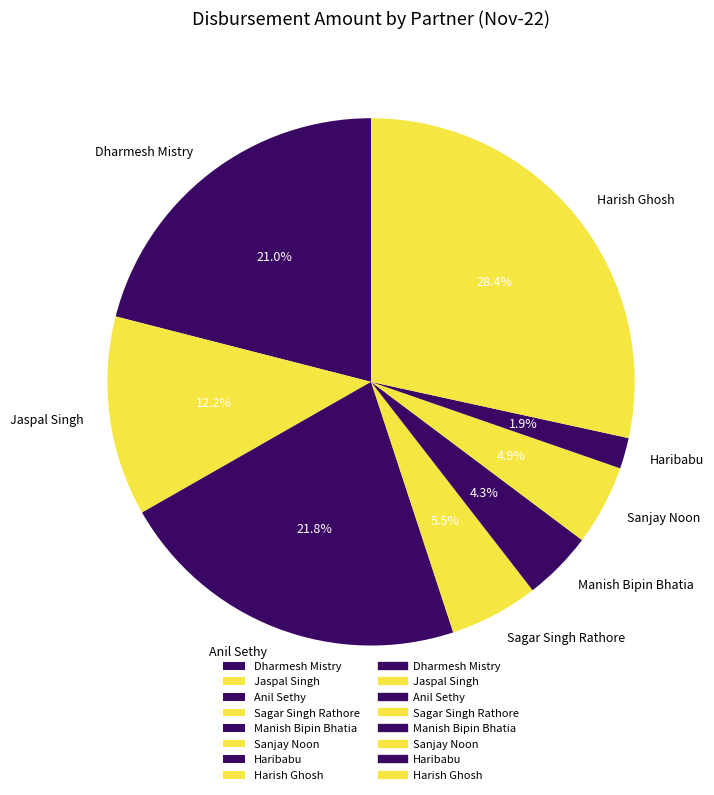

The Dharmesh Mistry slice represents 21% of the pie. True or false?

True